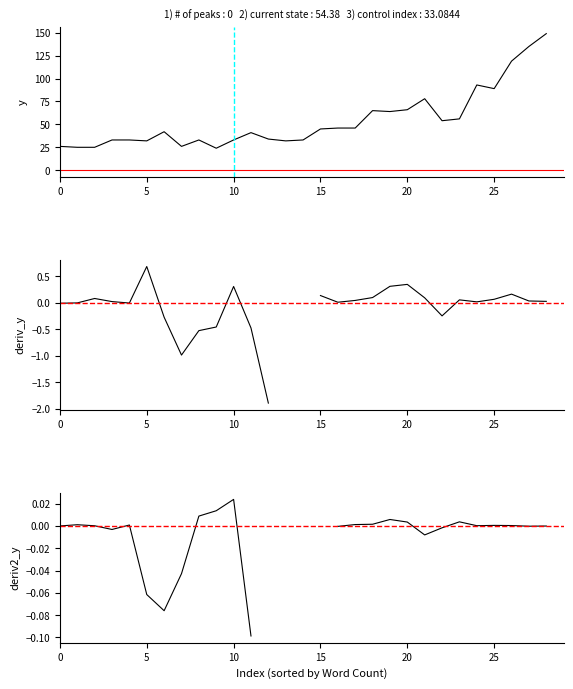

What is the difference between the second highest and minimum values in the deriv_y series?

2.2